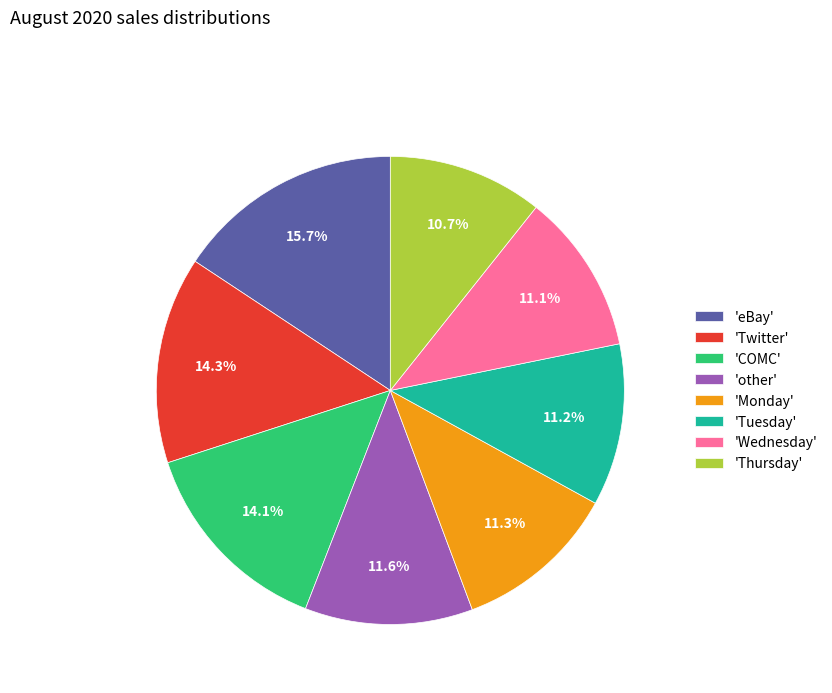

To the nearest percent, what is the average slice percentage?

12%